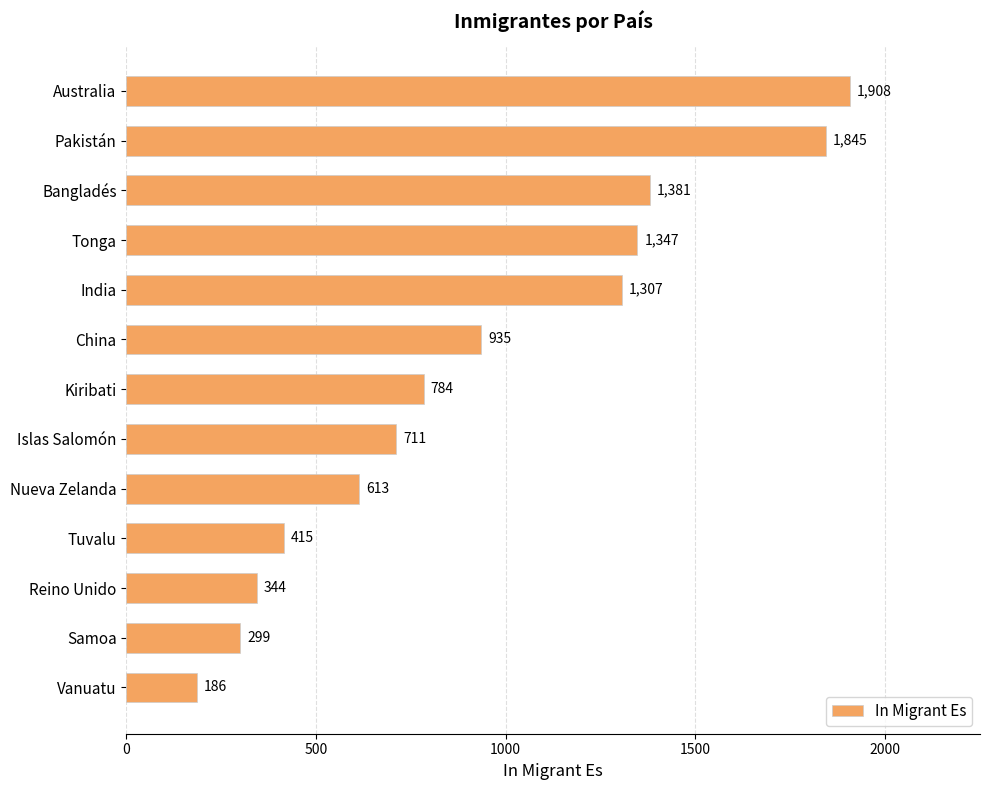

What is the ratio of the value at Australia to the value at Nueva Zelanda?

3.1